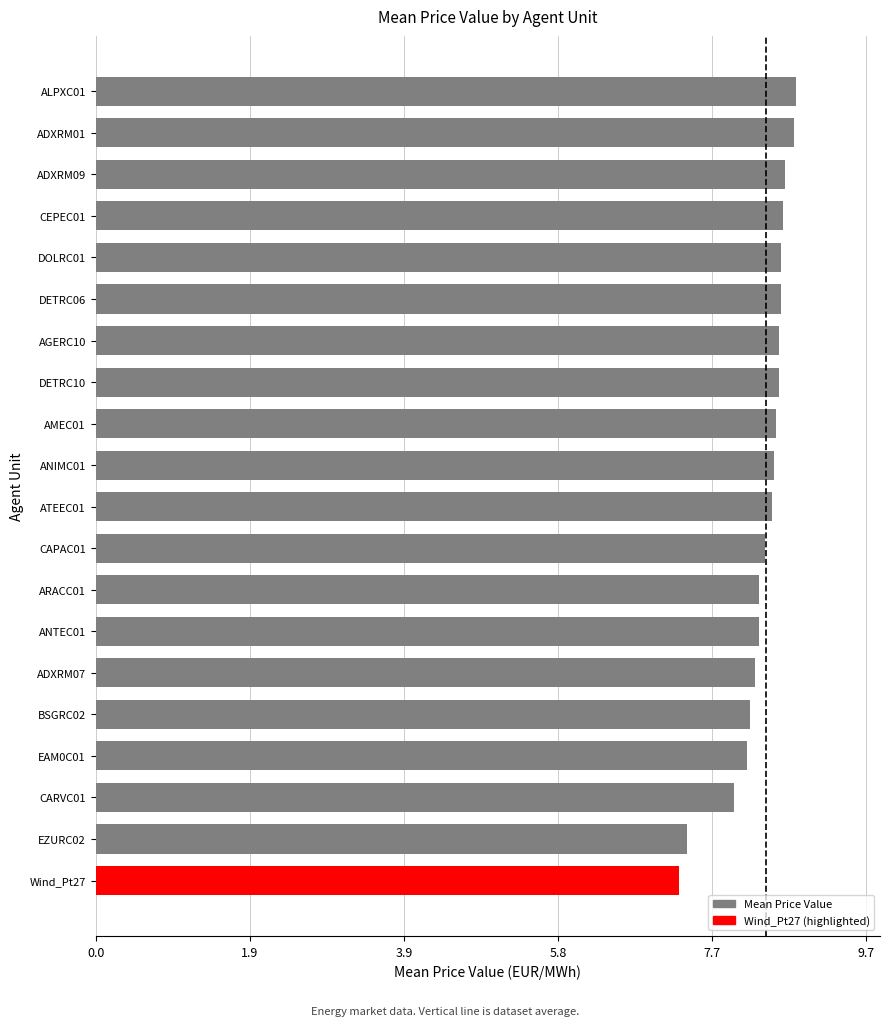

What is the average value?

8.4